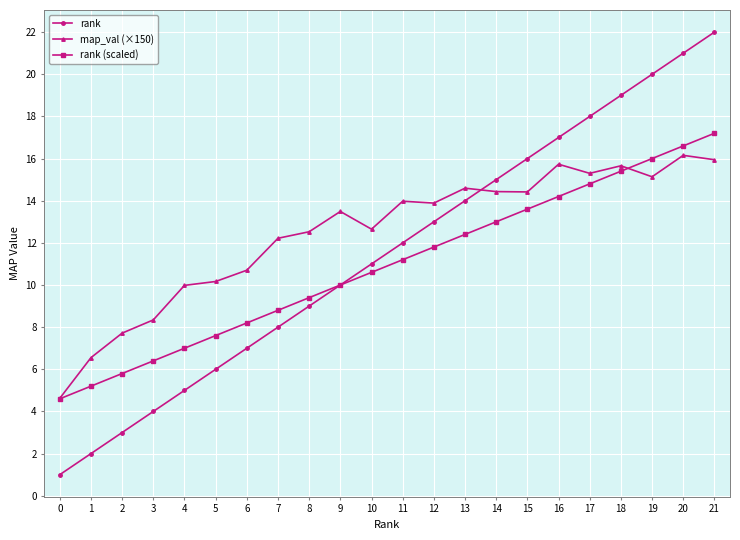

Which series changed the most between 6 and 19?

rank